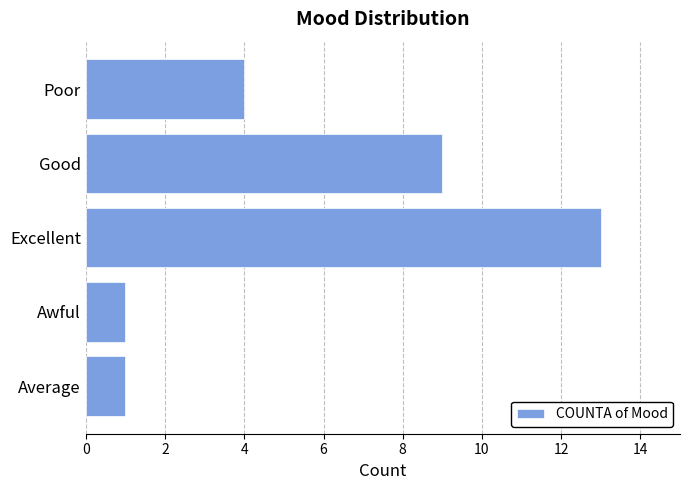

At which category does the chart reach its peak across all series?

Excellent